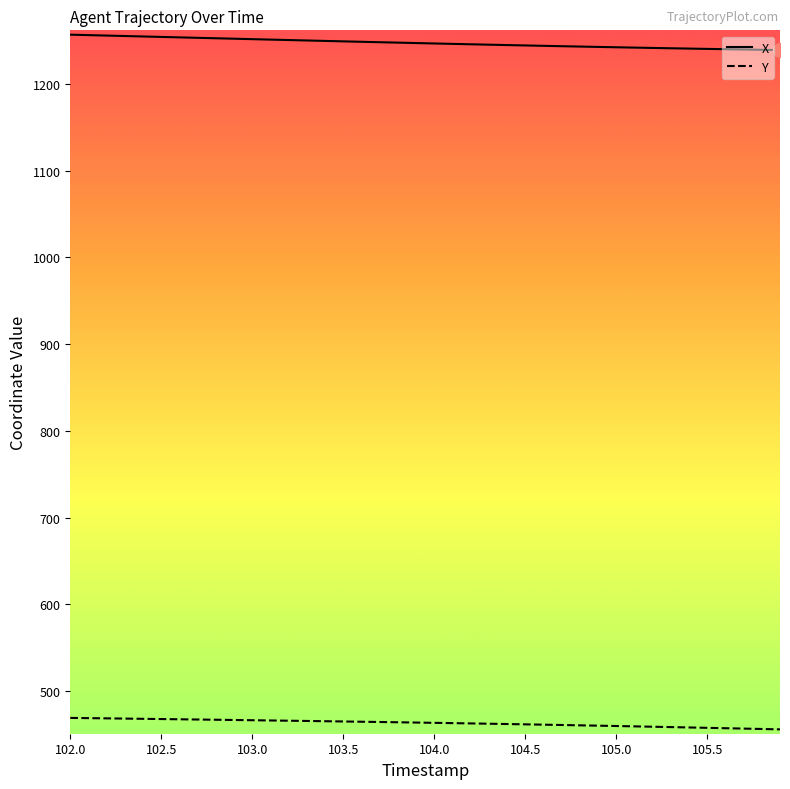

Which series has the largest total across all categories?

X